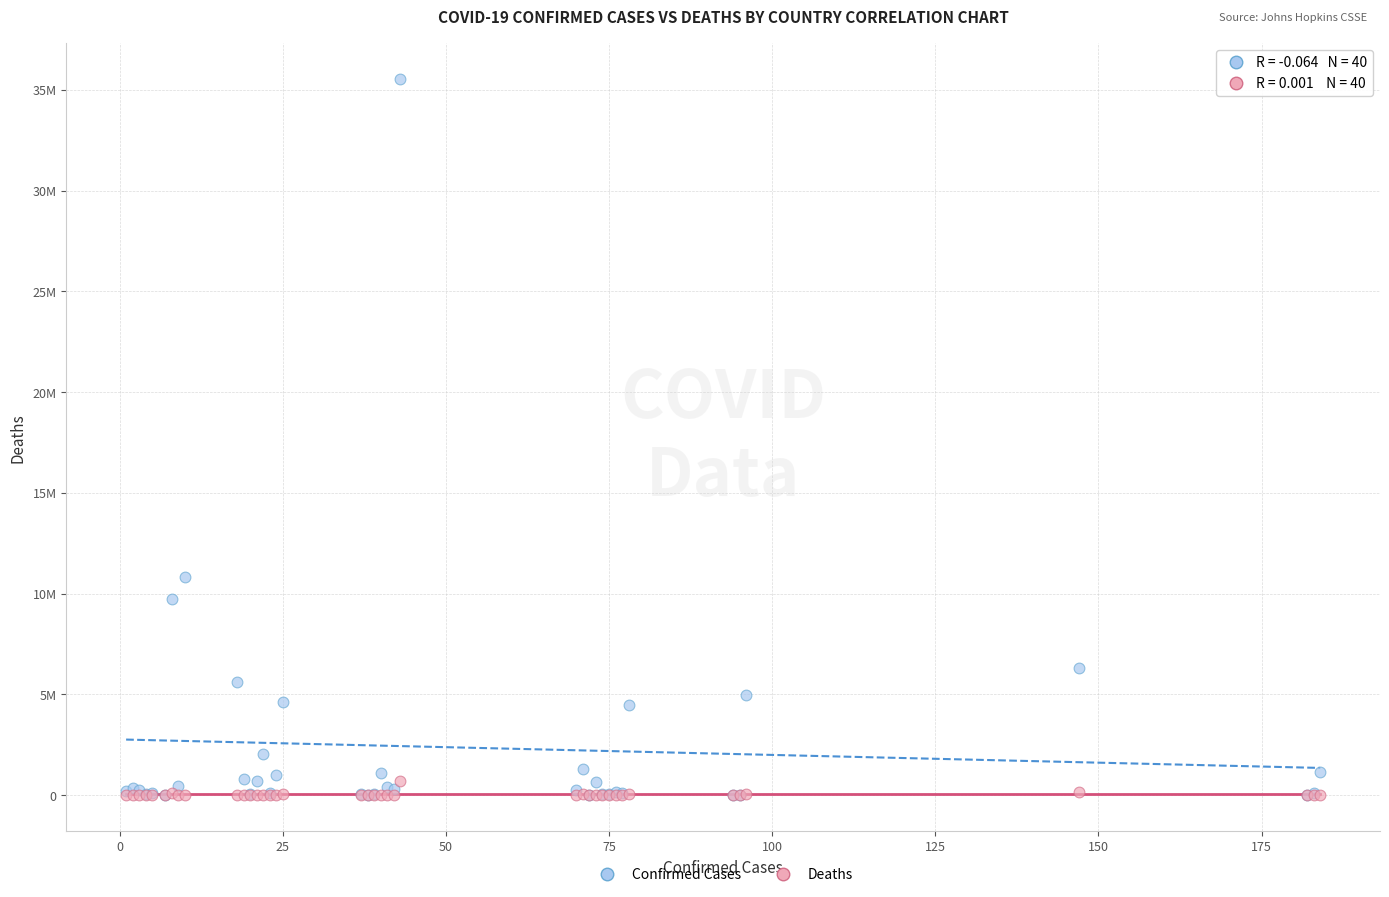

What are all the series names shown in the legend?

Confirmed Cases, Deaths